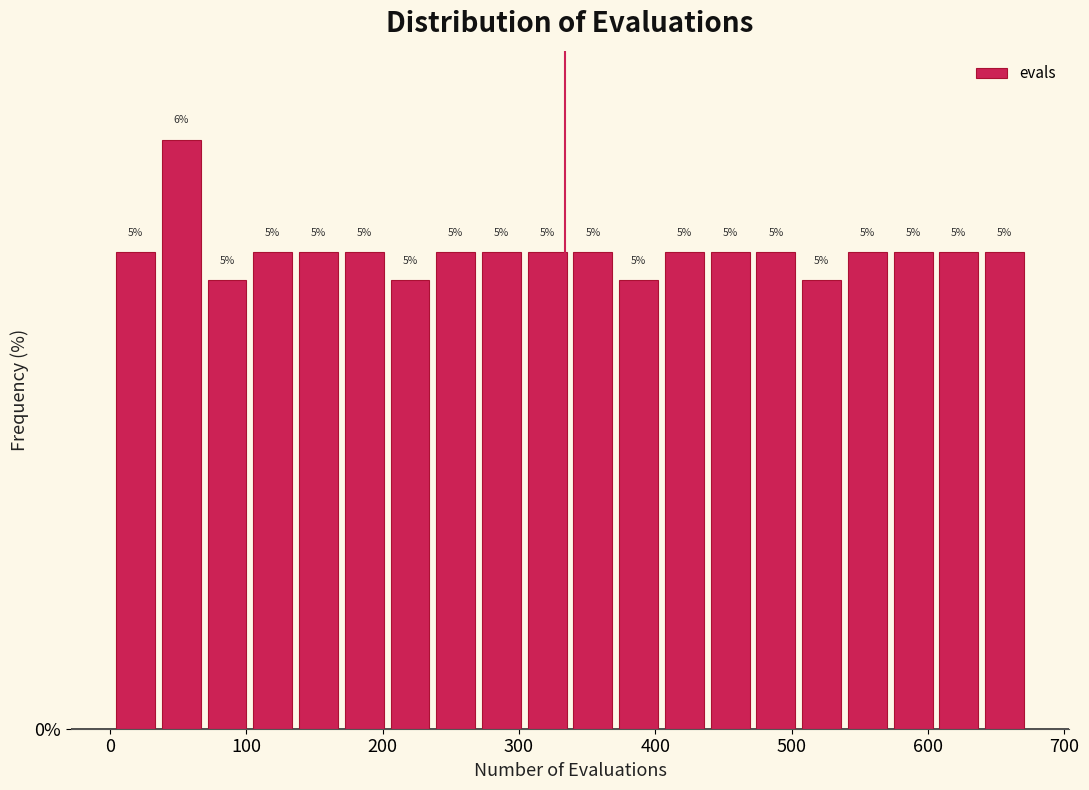

Around what value on the x-axis is the tallest bar? Give the approximate position of its centre, as read against the axis.

50